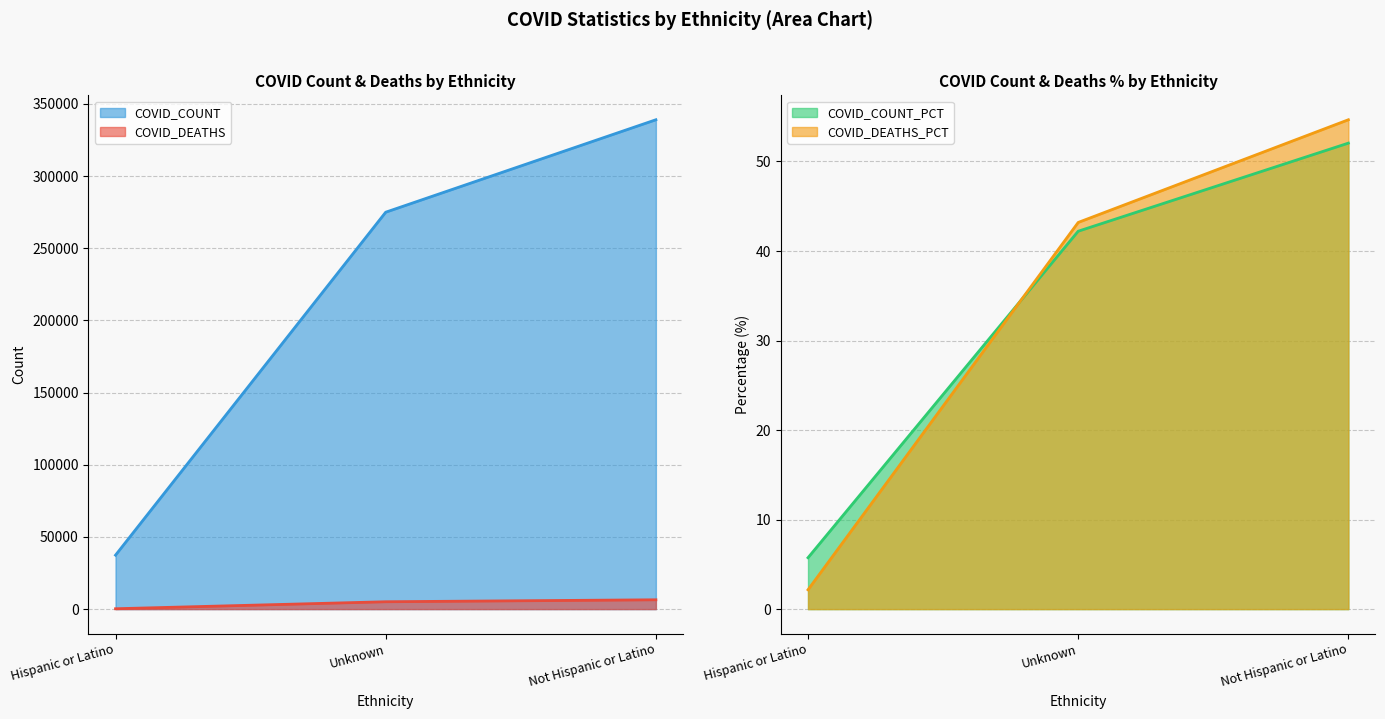

Which category has the lowest value in the COVID_DEATHS_PCT series?

Hispanic or Latino